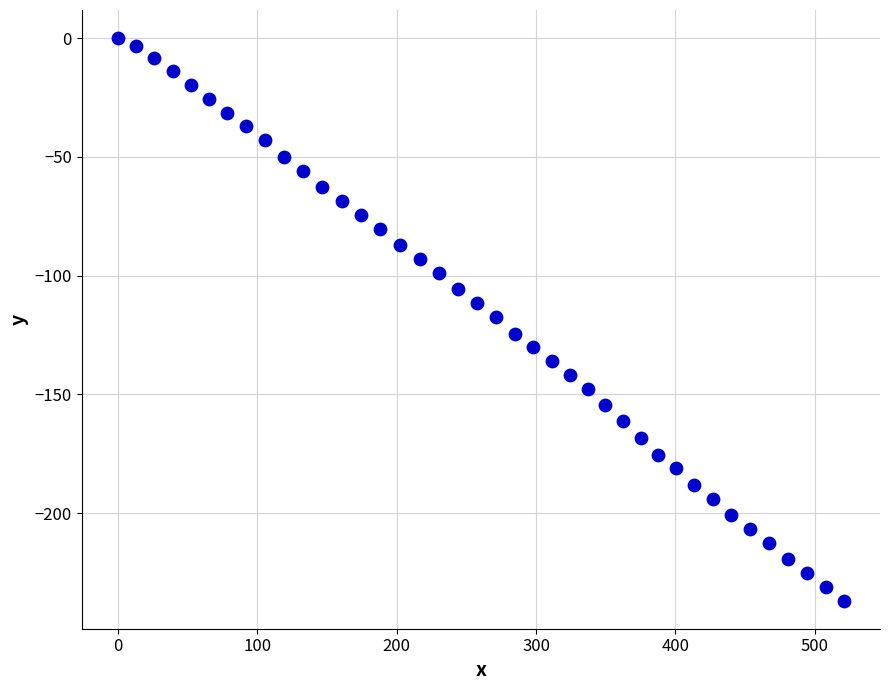

What is the range of Y values (max minus min)?

236.8